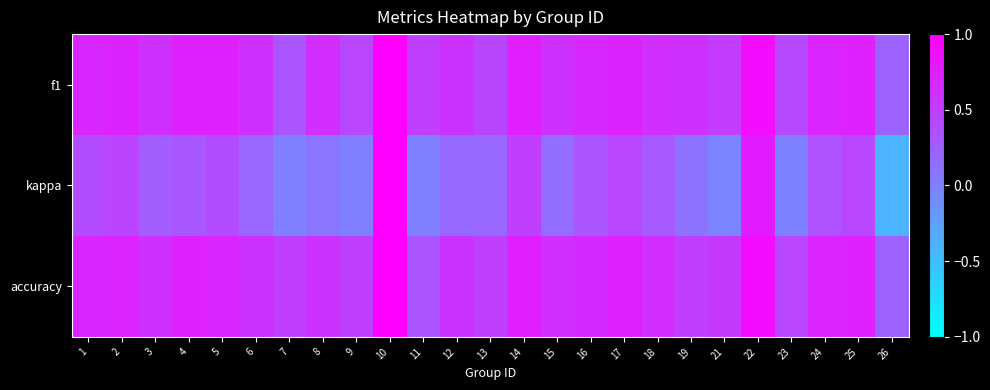

What is the smallest value displayed?

-0.4